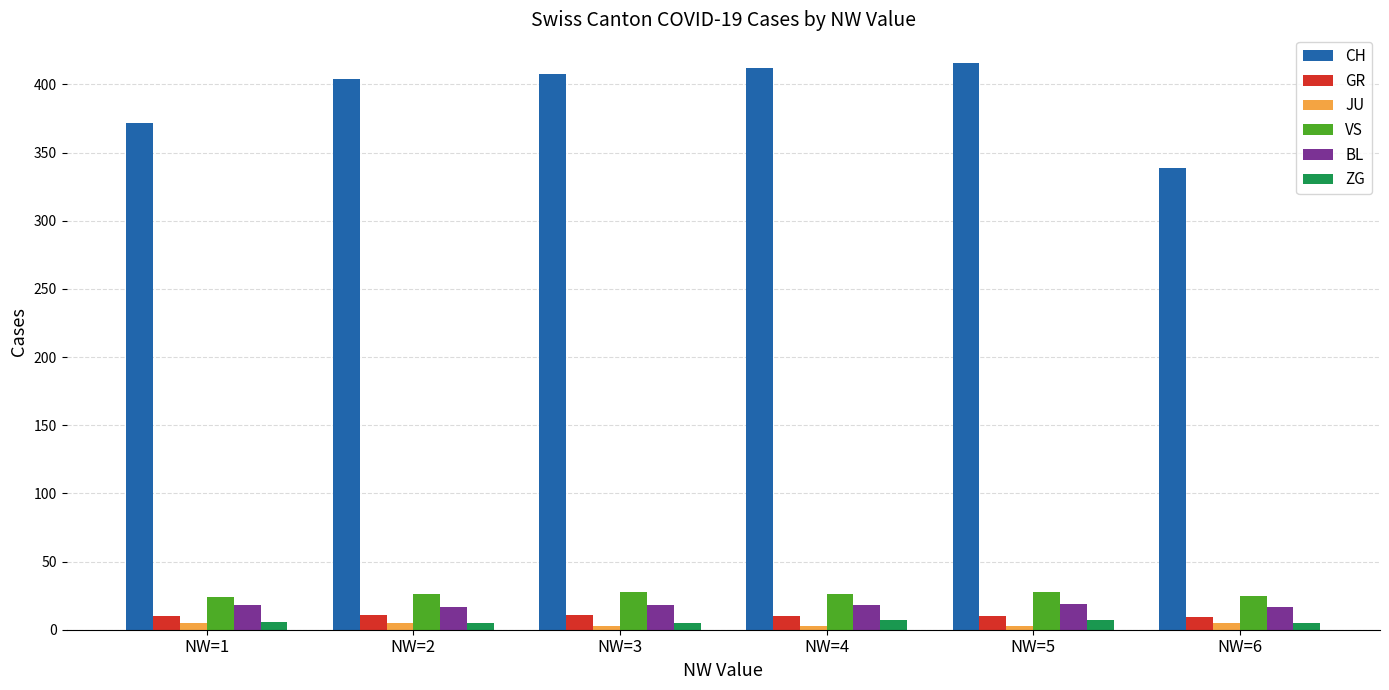

Which series has the widest spread of values?

CH